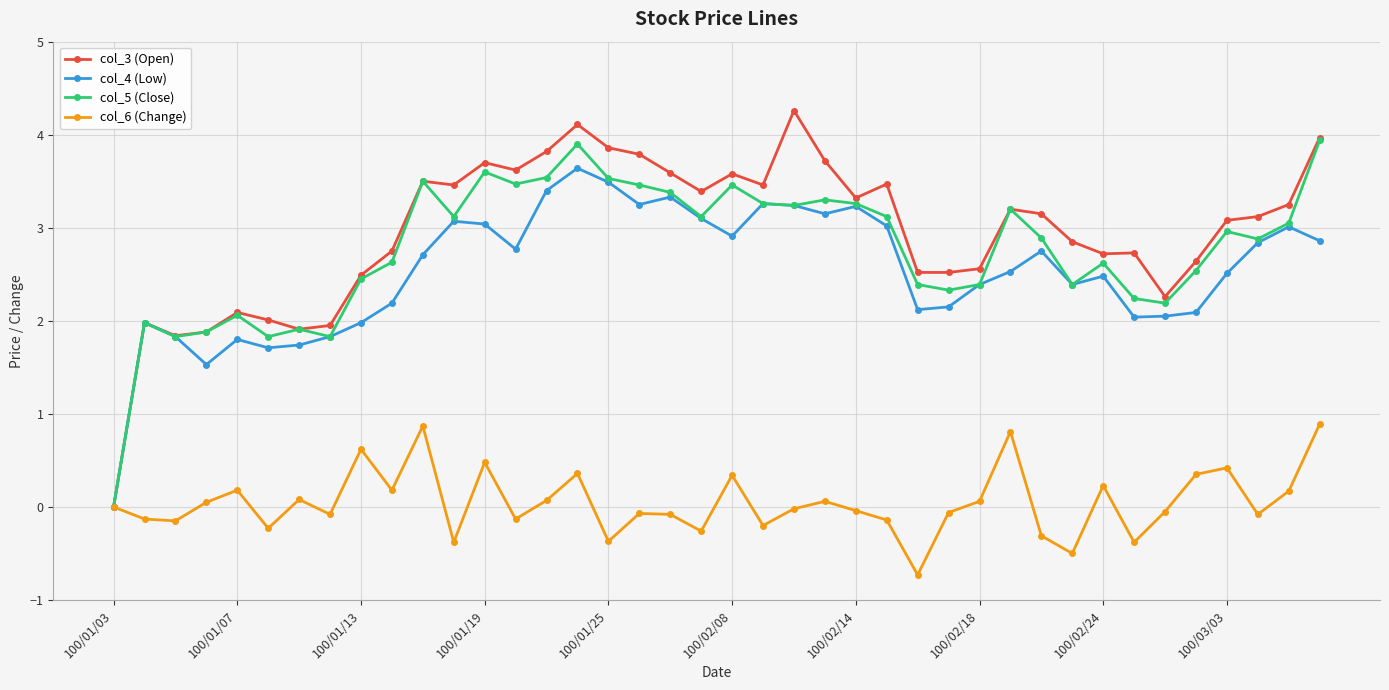

True or false: col_3 (Open) has more than 1 points higher than both neighbors.

True